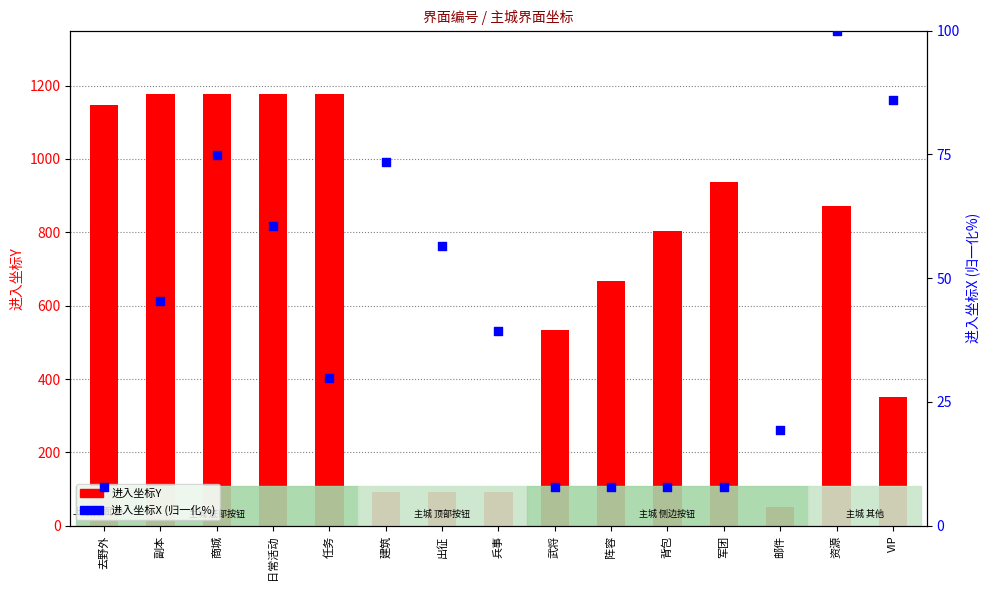

Which series has the widest spread of Y values?

进入坐标Y